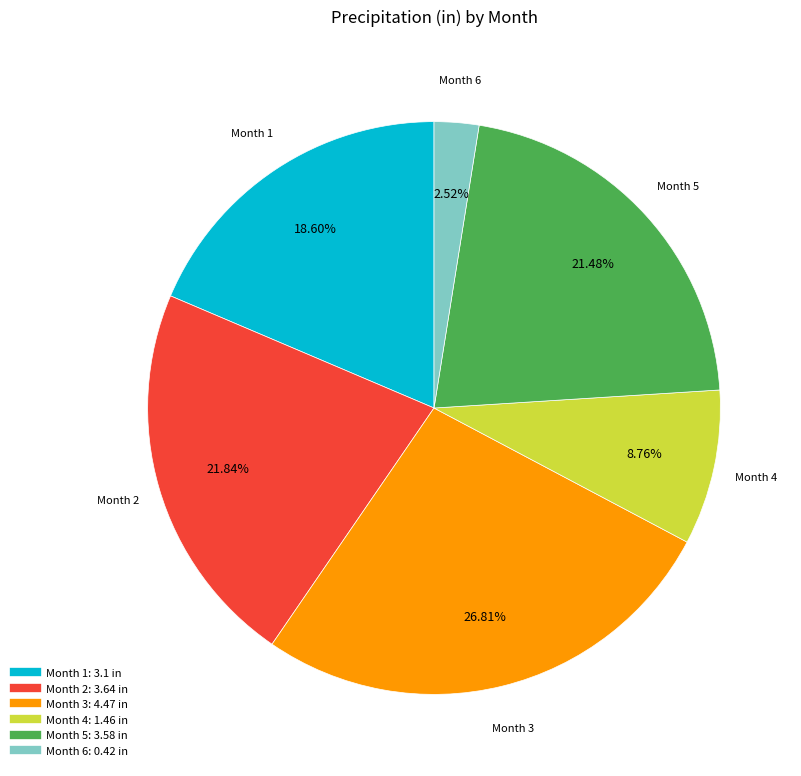

Does any single category account for the majority?

No